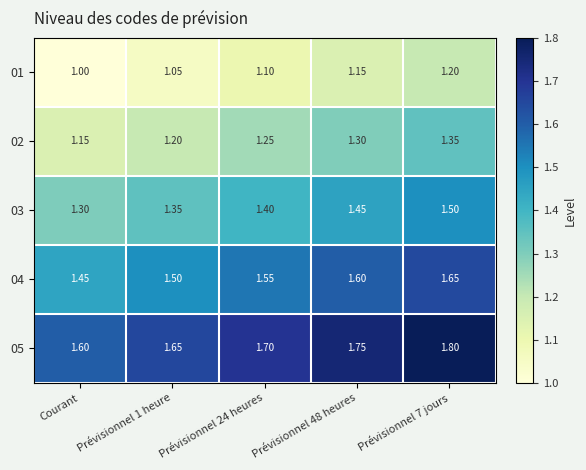

Where is 01 nearest to the value 1?

Courant